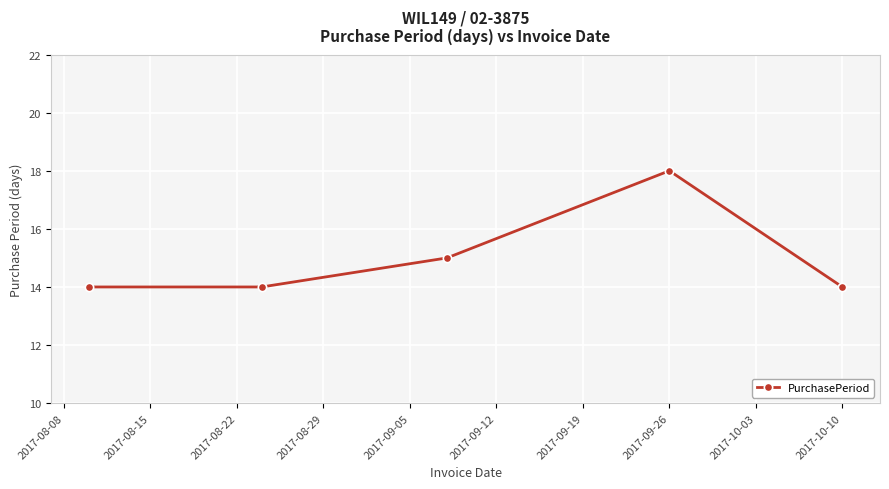

What is the difference between the maximum and minimum values?

4